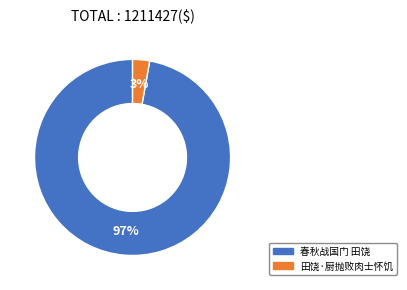

What is the majority slice?

春秋战国门 田饶